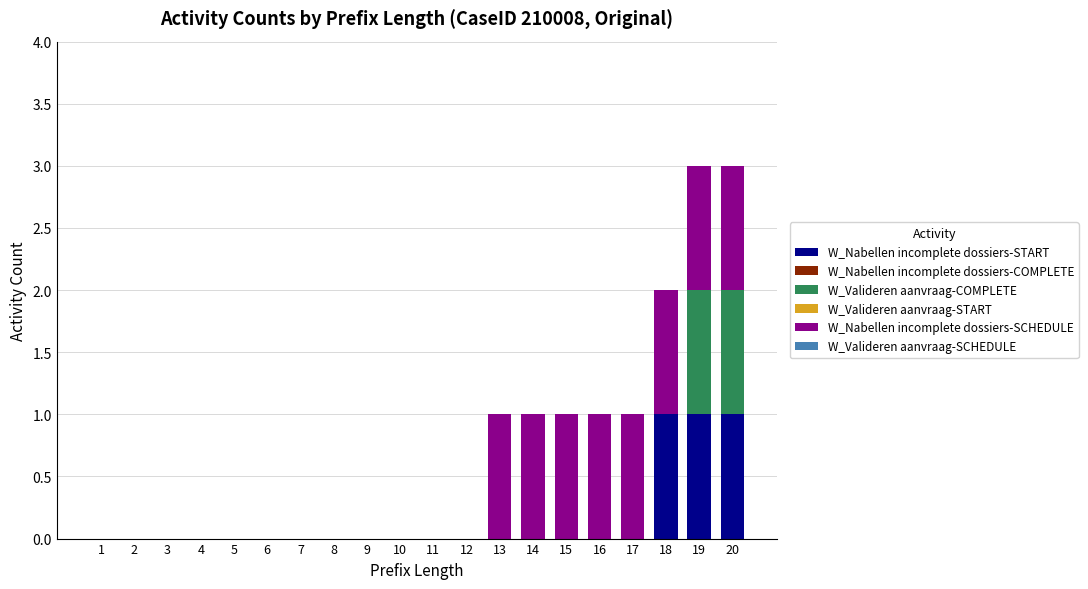

True or false: W_Nabellen incomplete dossiers-START has a value of -1 at 17.

False